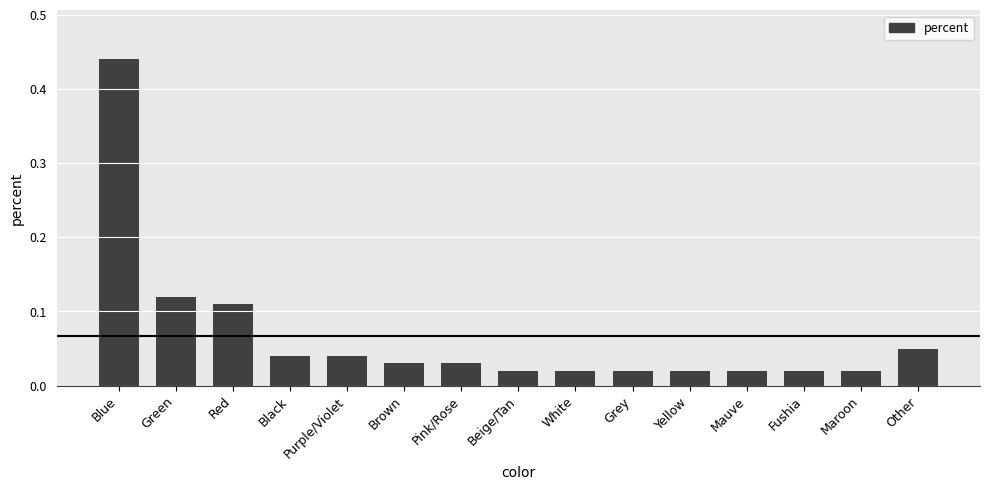

What is the label of the 1st bar from the left?

Blue